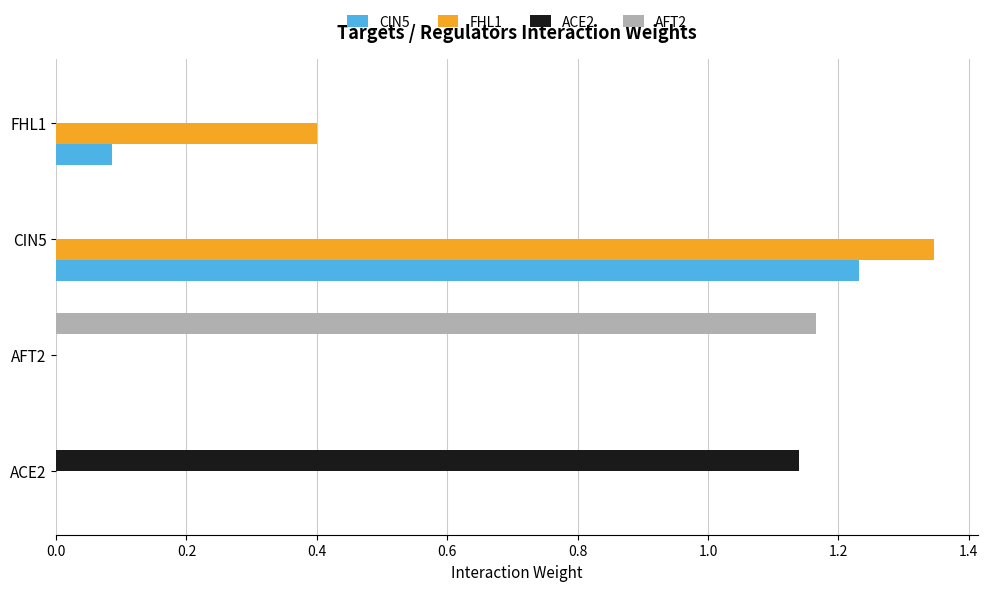

Count the number of categories in the chart.

4